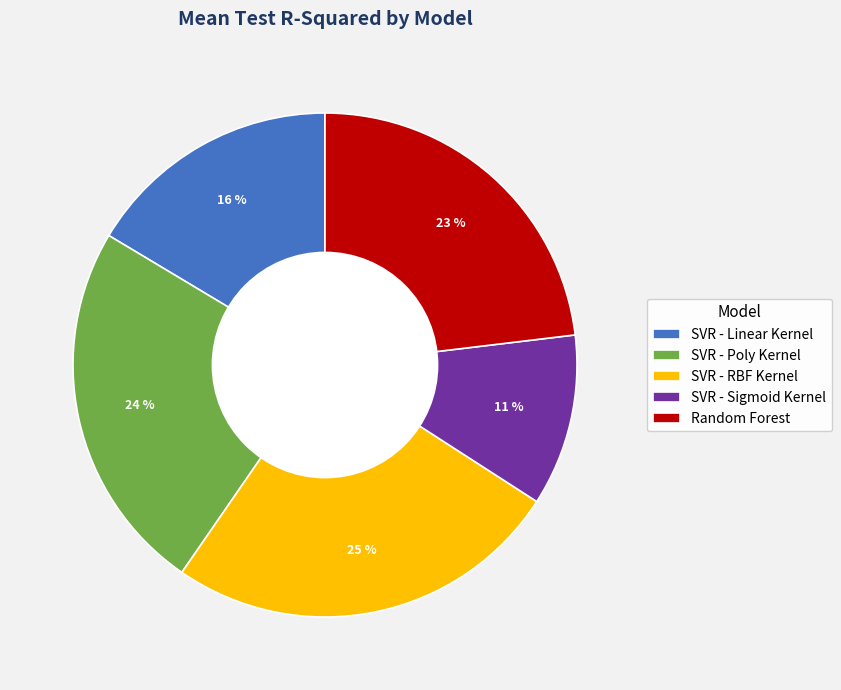

How many slices are in this pie chart?

5